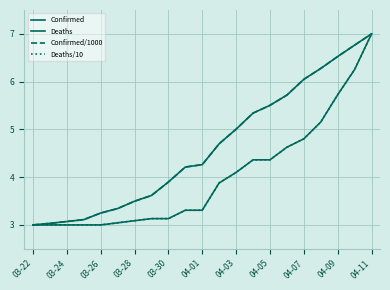

List the series in order of their peak value, lowest first.

Confirmed, Deaths, Confirmed/1000, Deaths/10